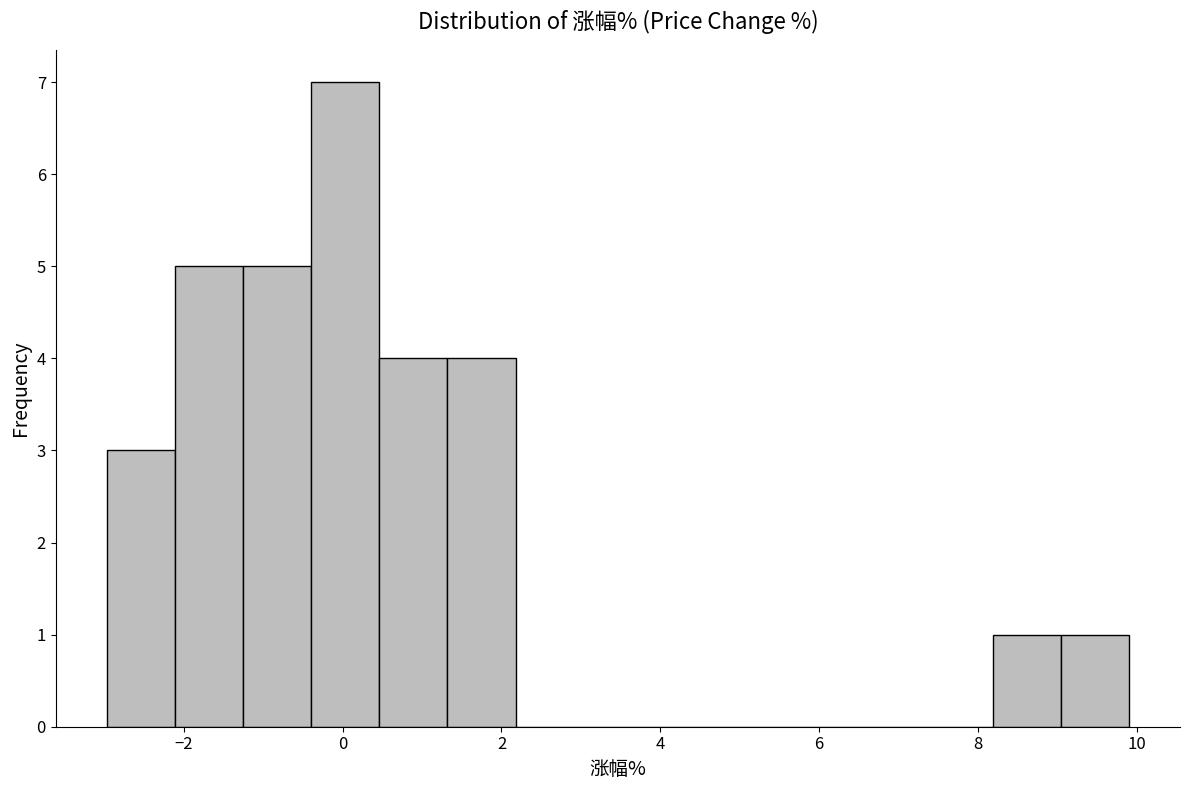

Reading left to right, transcribe this chart: for each bar, give the range it covers on the x-axis and its height. Neither the bar edges nor the heights are printed on the chart, so give them approximately, as read against the axes.

-3.0 to -2.2: 3
-2.2 to -1.2: 5
-1.2 to -0.4: 5
-0.4 to 0.4: 7
0.4 to 1.4: 4
1.4 to 2.2: 4
2.2 to 3.0: 0
3.0 to 3.8: 0
3.8 to 4.8: 0
4.8 to 5.6: 0
5.6 to 6.4: 0
6.4 to 7.4: 0
7.4 to 8.2: 0
8.2 to 9.0: 1
9.0 to 10.0: 1